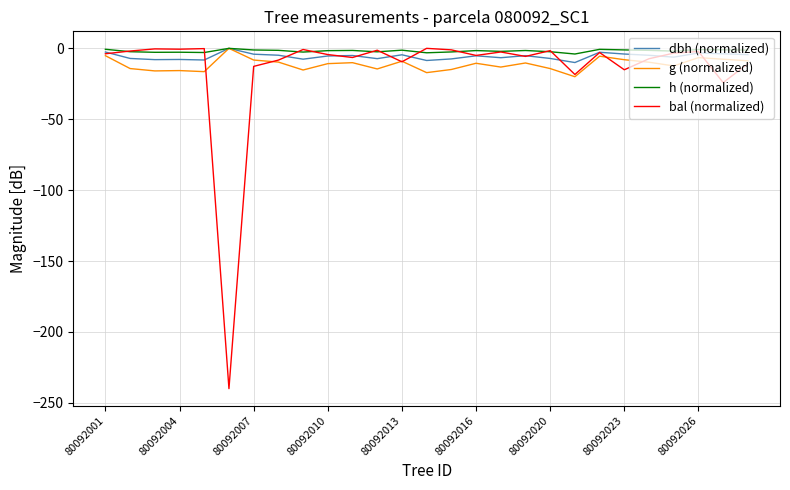

How many lines are shown in the chart?

4